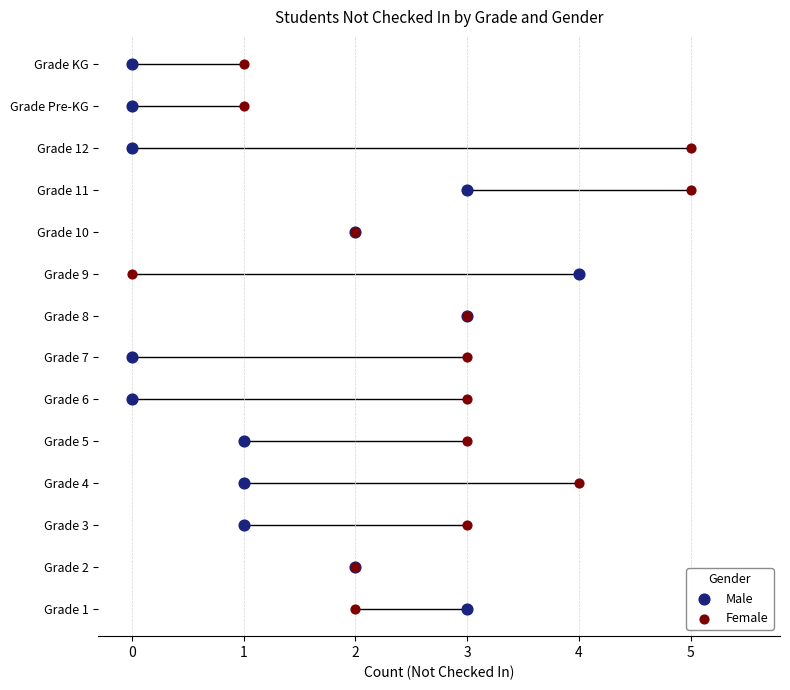

Which series has the widest spread of Y values?

Male